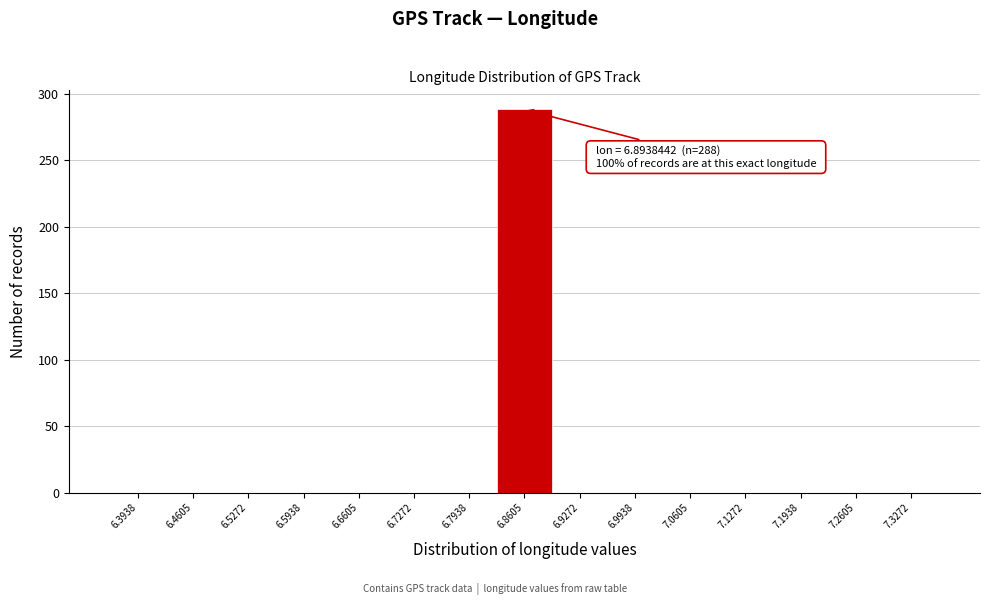

Reading left to right, list all the values displayed in this chart.

6.3938=0	6.4605=0	6.5272=0	6.5938=0	6.6605=0	6.7272=0	6.7938=0	6.8605=288	6.9272=0	6.9938=0	7.0605=0	7.1272=0	7.1938=0	7.2605=0	7.3272=0